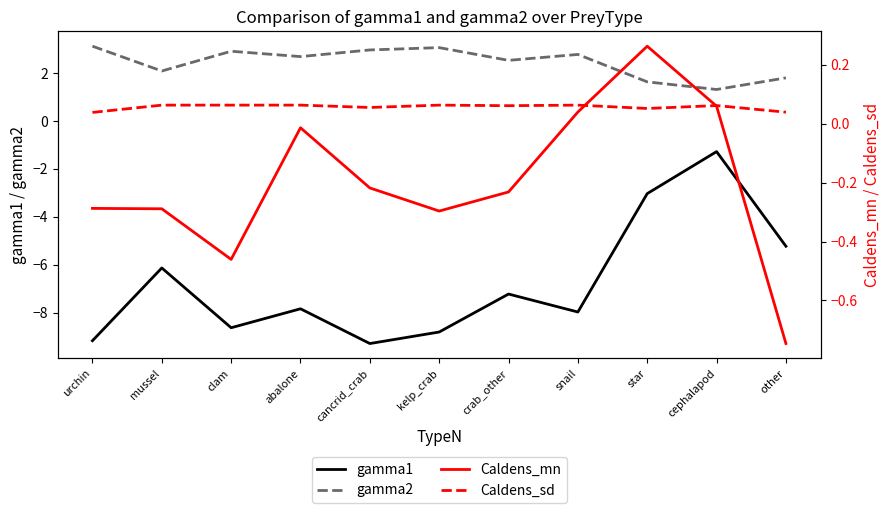

At which category does Caldens_sd reach its first local peak?

kelp_crab